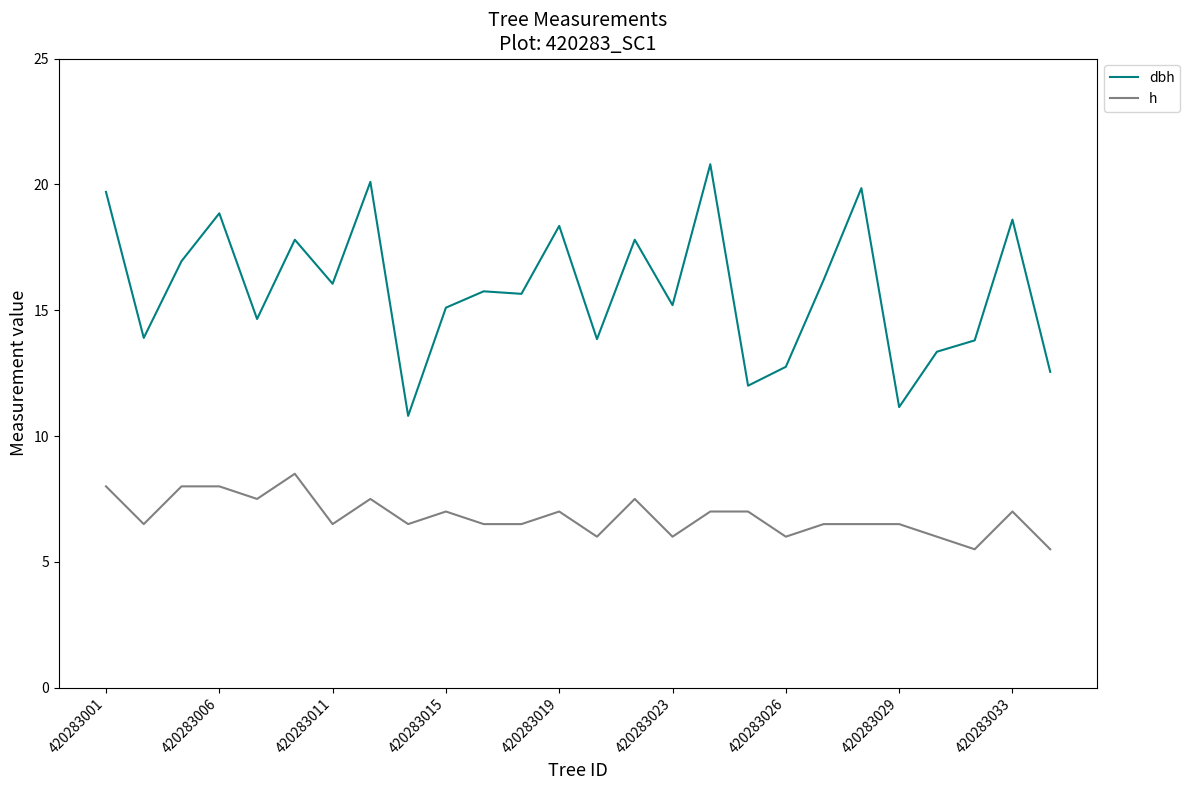

What is the maximum value shown in the chart?

20.8